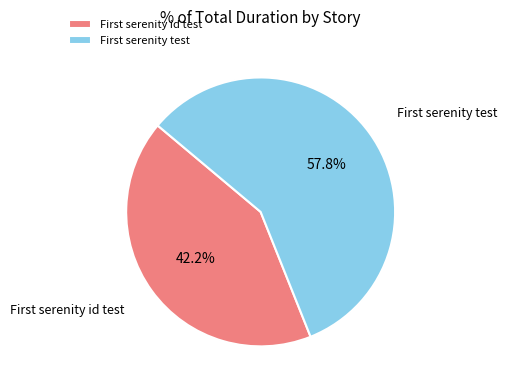

How many slices are in this pie chart?

2